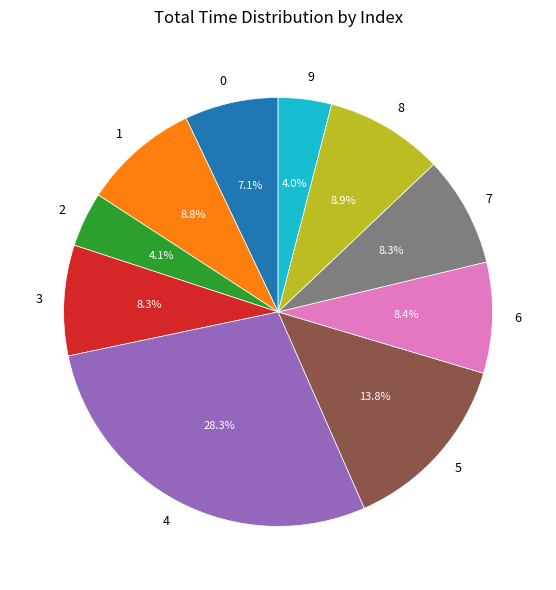

Does any single category account for the majority?

No